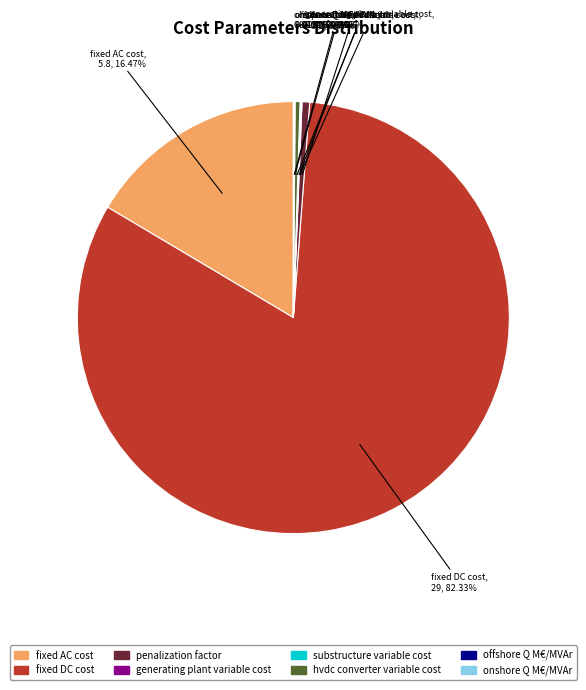

True or false: fixed DC cost accounts for 82% of the total.

True